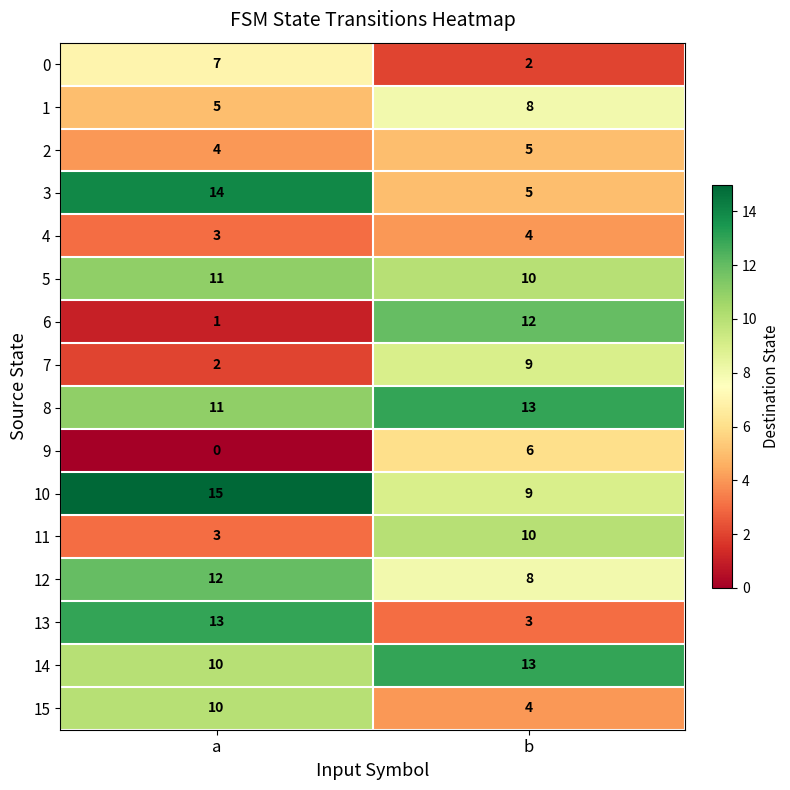

What is the average value of the 14 series?

12